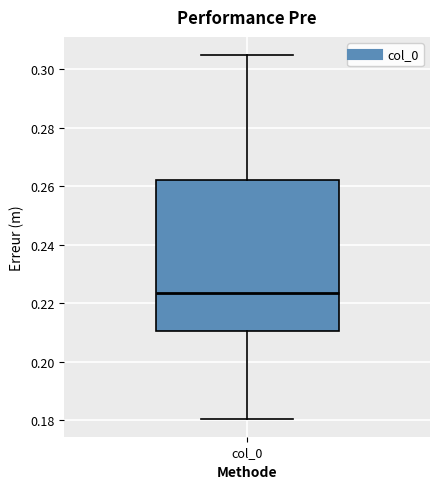

Where is the upper edge of the box for col_0 on the y-axis? The values are not printed on the chart, so give them approximately, as read against the axis.

0.262